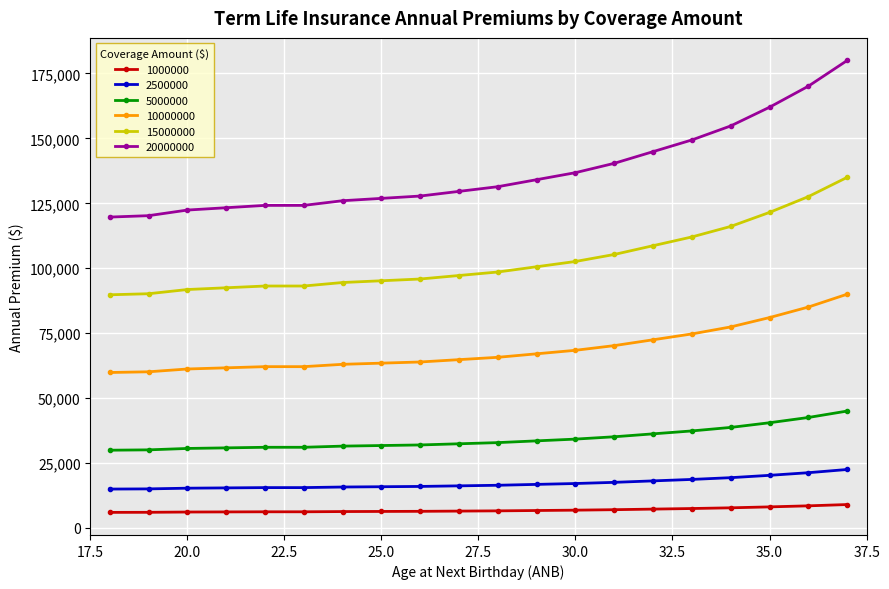

Which series has the largest total across all categories?

20000000